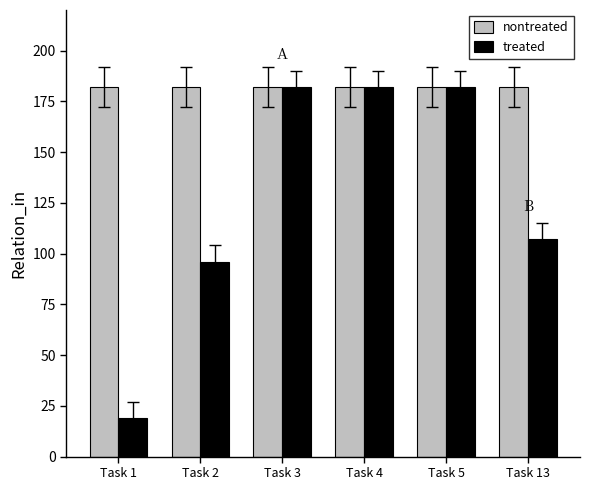

Reading right to left, extract all data points from this chart.

nontreated: Task 13=182	Task 5=182	Task 4=182	Task 3=182	Task 2=182	Task 1=182
treated: Task 13=107	Task 5=182	Task 4=182	Task 3=182	Task 2=96	Task 1=19